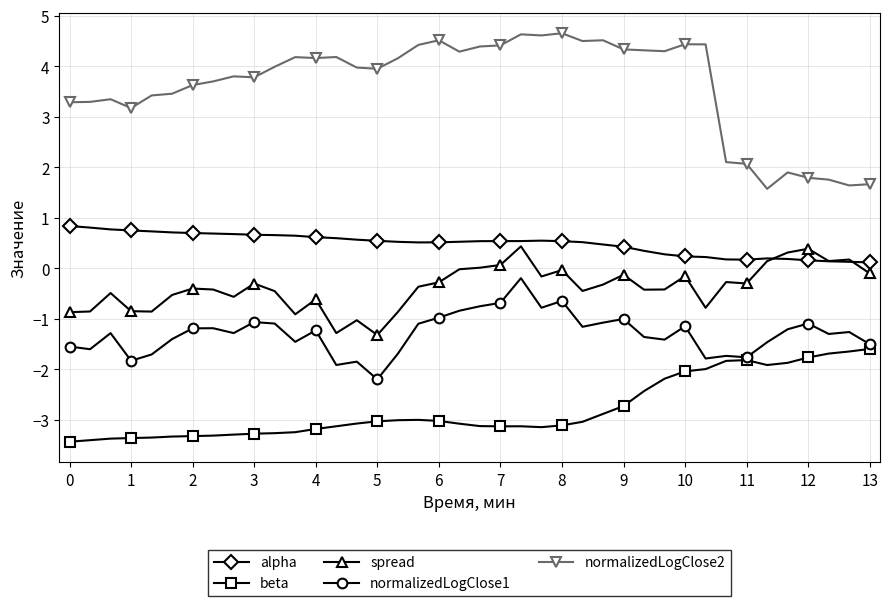

At how many categories does at least one series exceed 3?

32